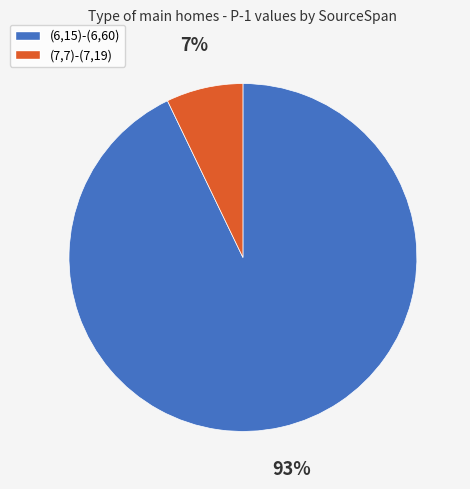

What is the largest slice in the pie chart?

(6,15)-(6,60)